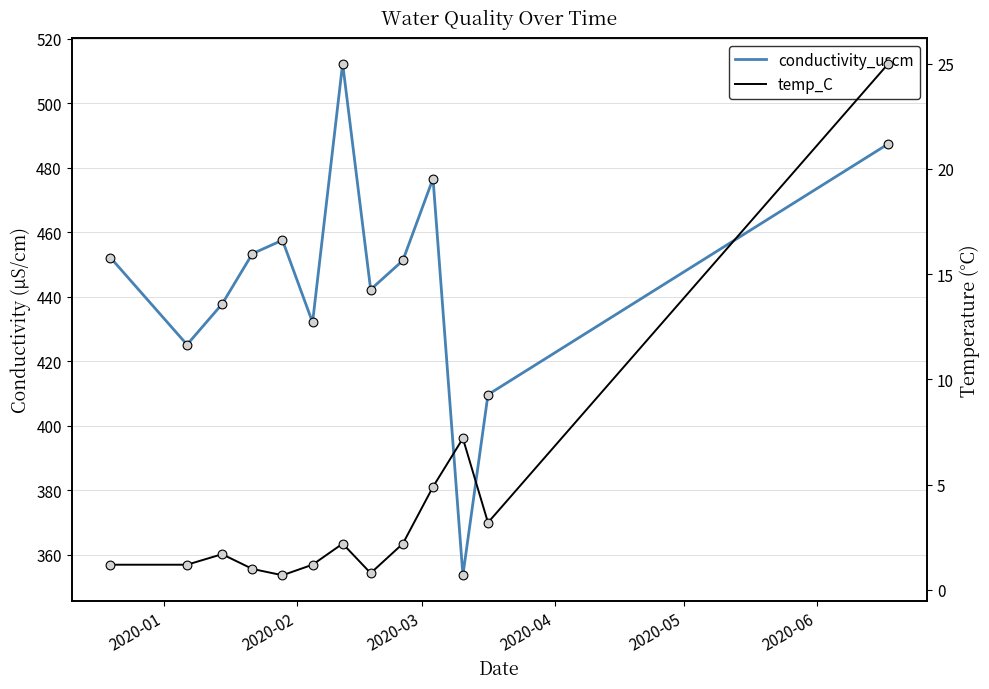

Which series reaches the maximum Y coordinate?

conductivity_uscm